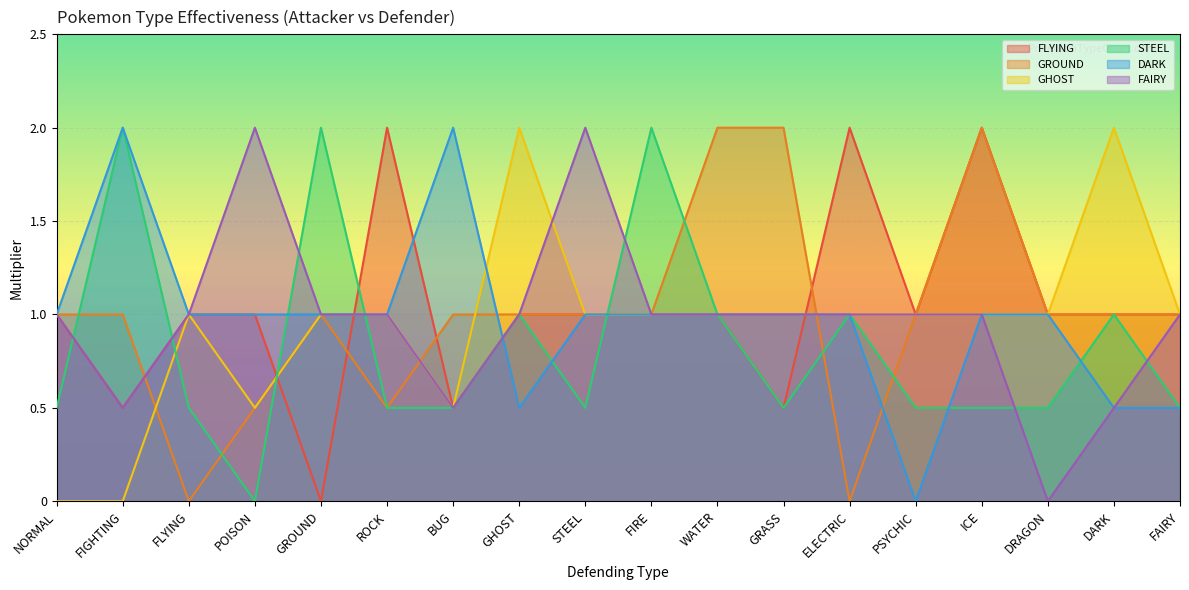

Between POISON and BUG, which series saw the biggest shift?

FAIRY